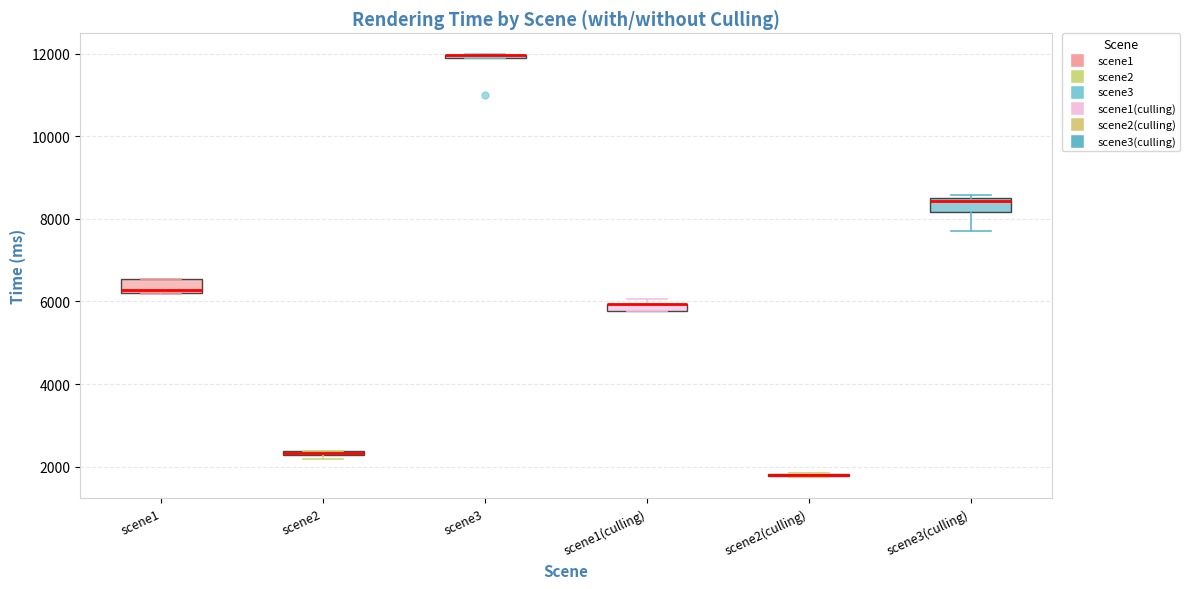

Where is the lower edge of the box for scene1 on the y-axis? The values are not printed on the chart, so give them approximately, as read against the axis.

6200